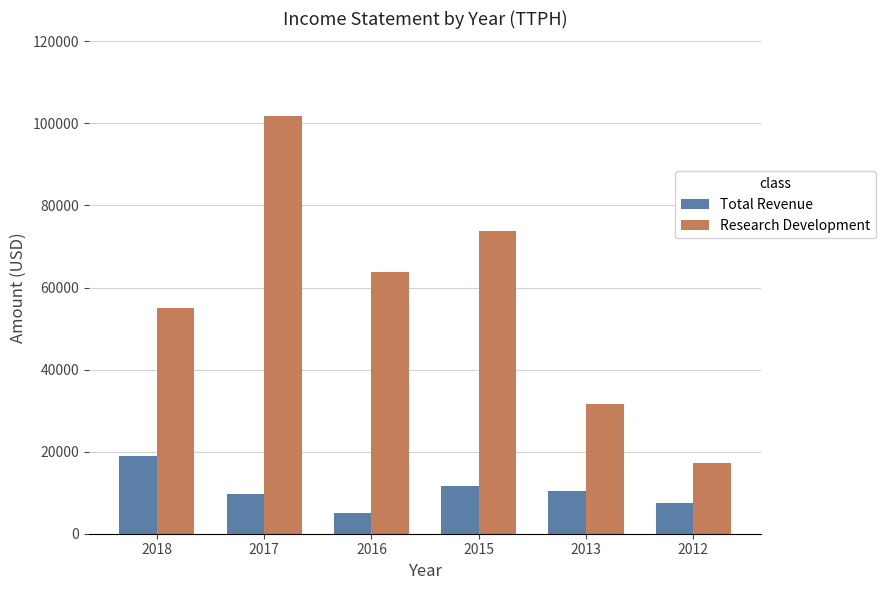

What is the sum of all Total Revenue values?

63500